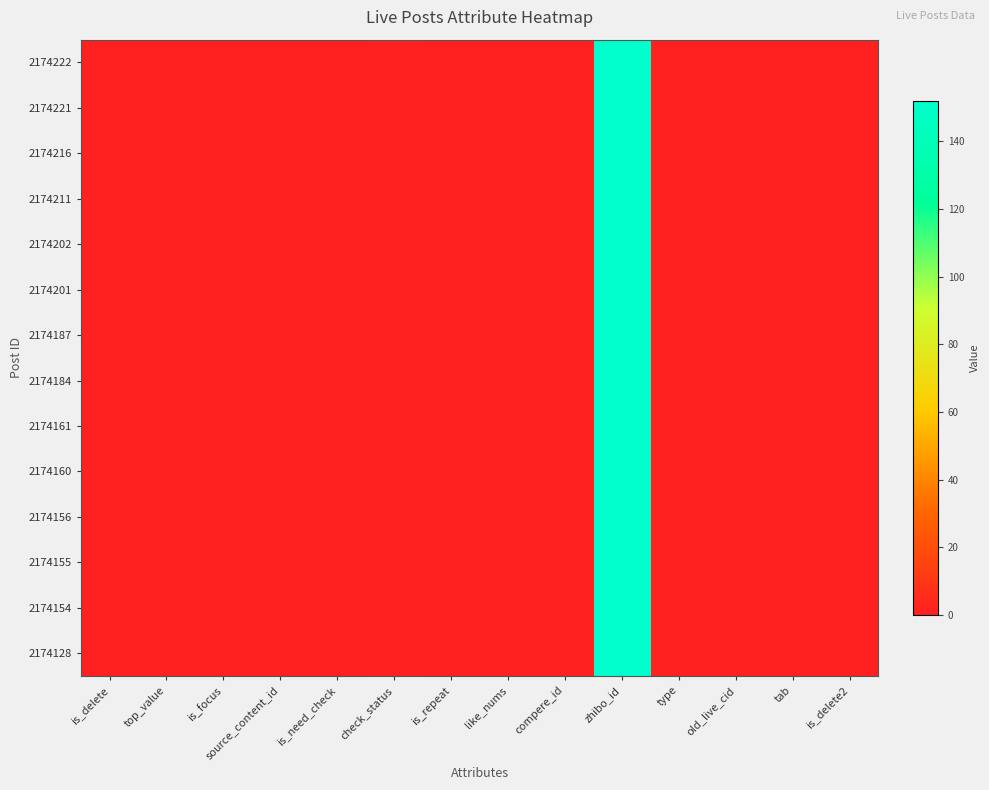

At how many categories does at least one series exceed 11?

1